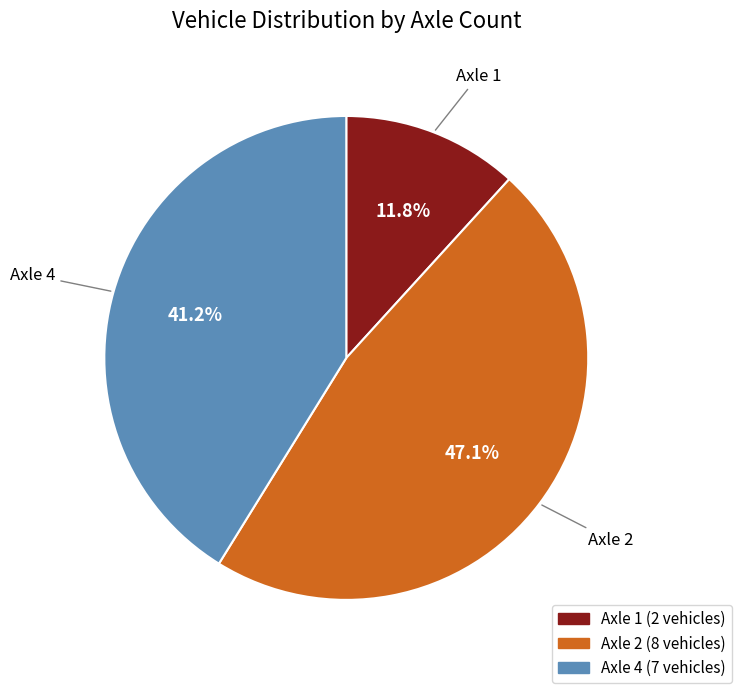

Count the number of slices in the pie.

3